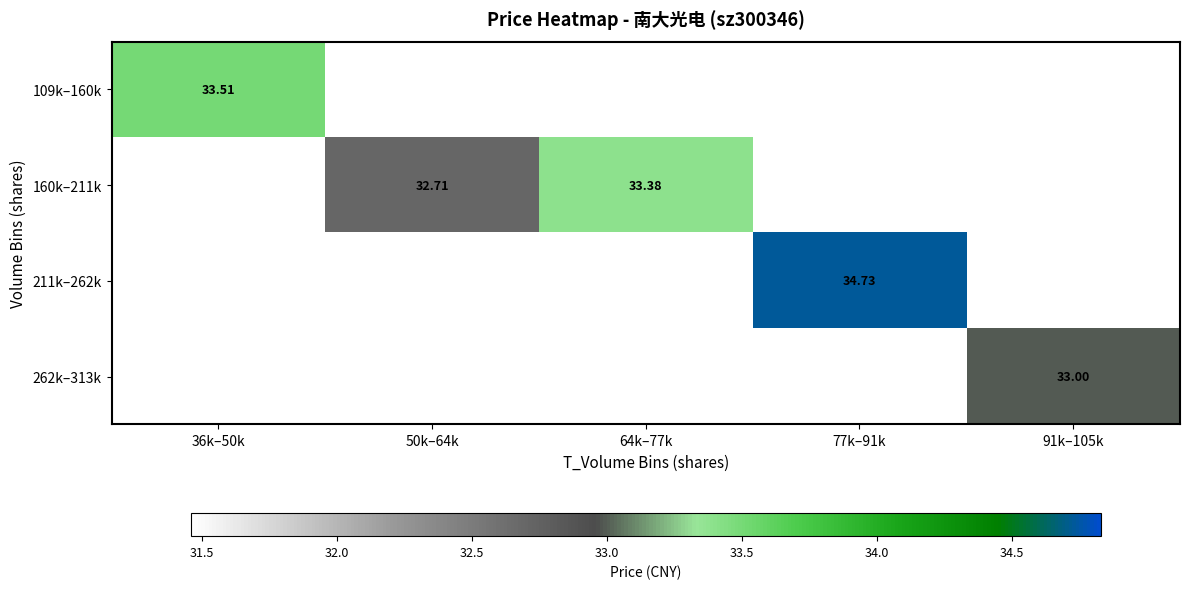

Where is 109k–160k nearest to the value 33?

36k–50k